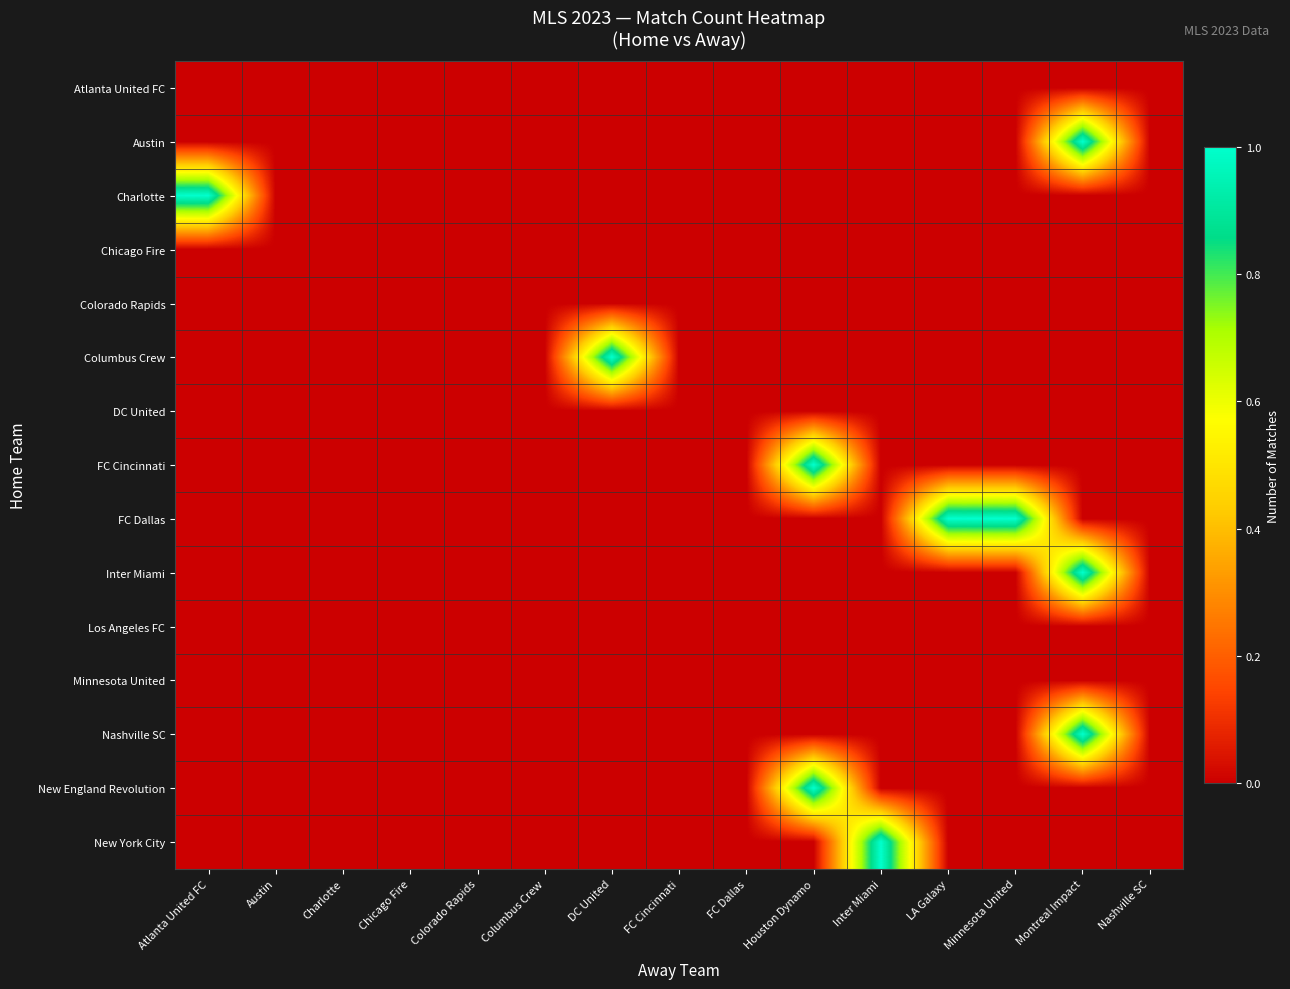

What is the maximum value shown in the chart?

1